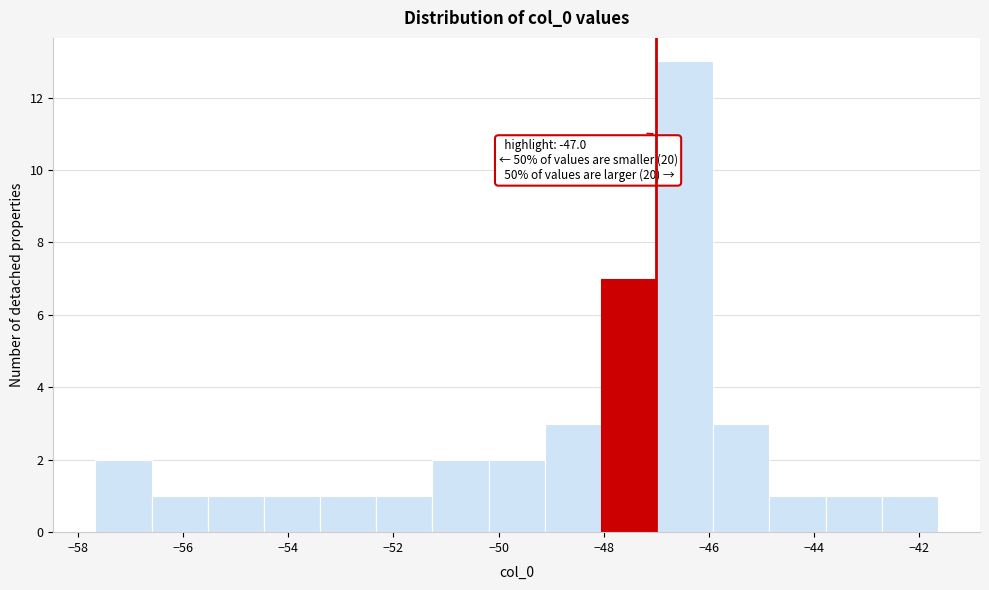

Over which range of the x-axis is the bar tallest?

-47.0 to -46.0